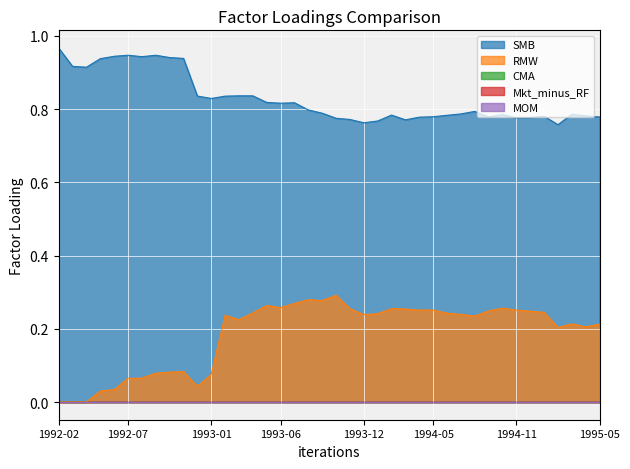

How many lines are shown in the chart?

5